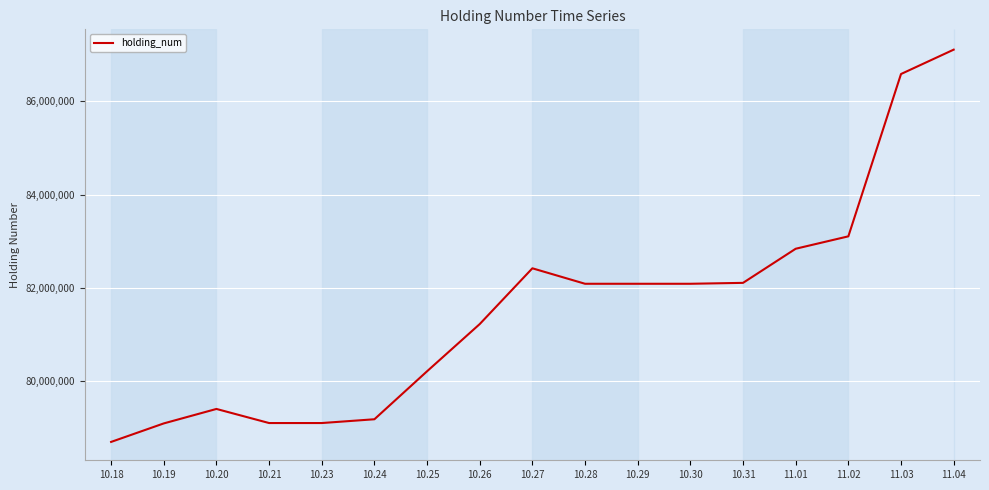

What is the difference between the second highest and minimum values?

7884000